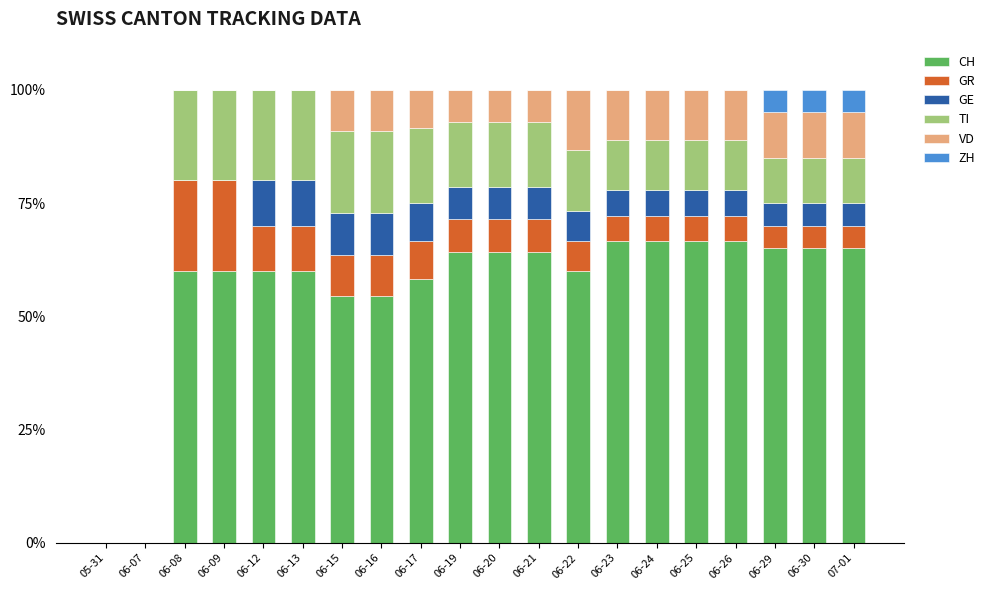

Are the bars horizontal?

No